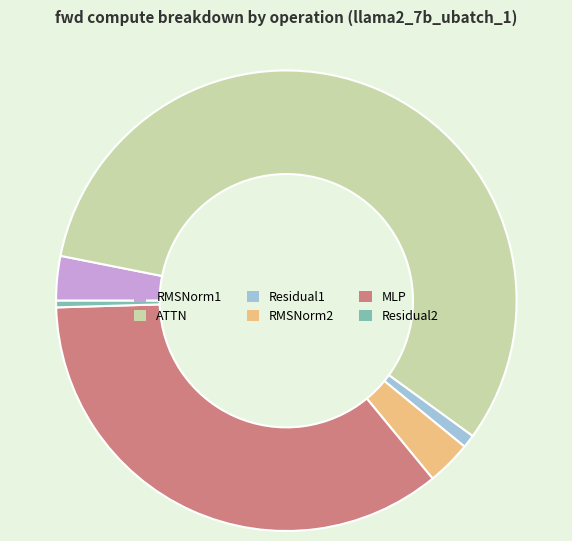

Which has a higher value, RMSNorm2 or ATTN?

ATTN